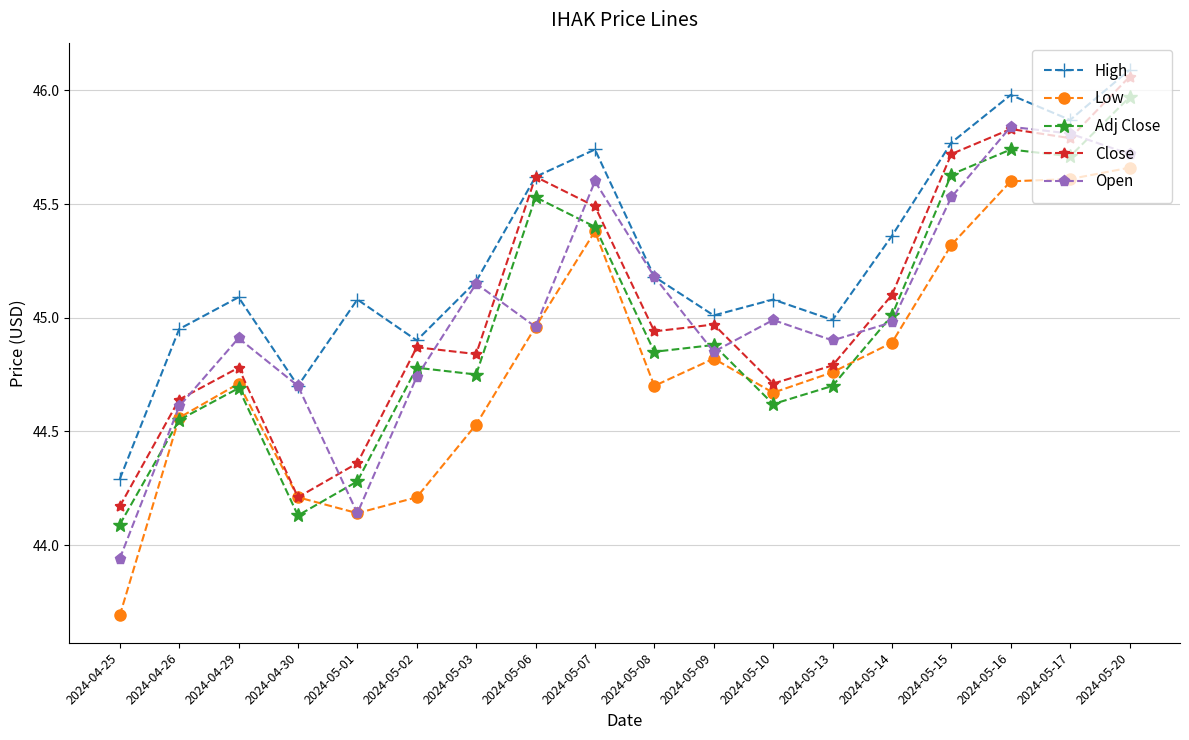

Does the chart have visible grid lines?

Yes